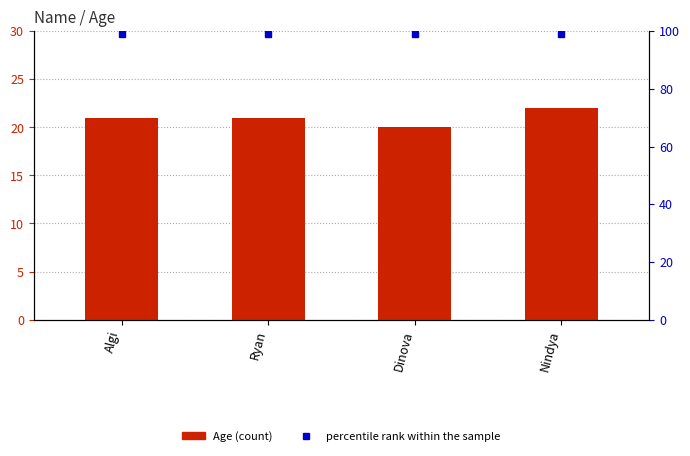

Are the bars horizontal?

No